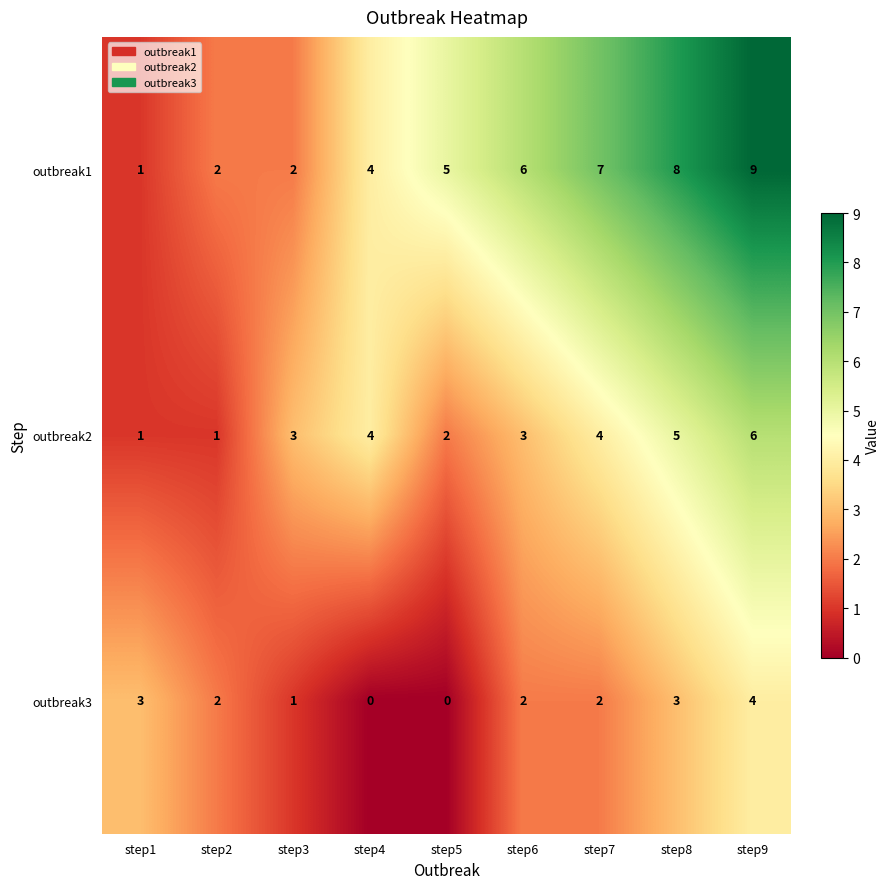

Which series has the widest spread of values?

outbreak1